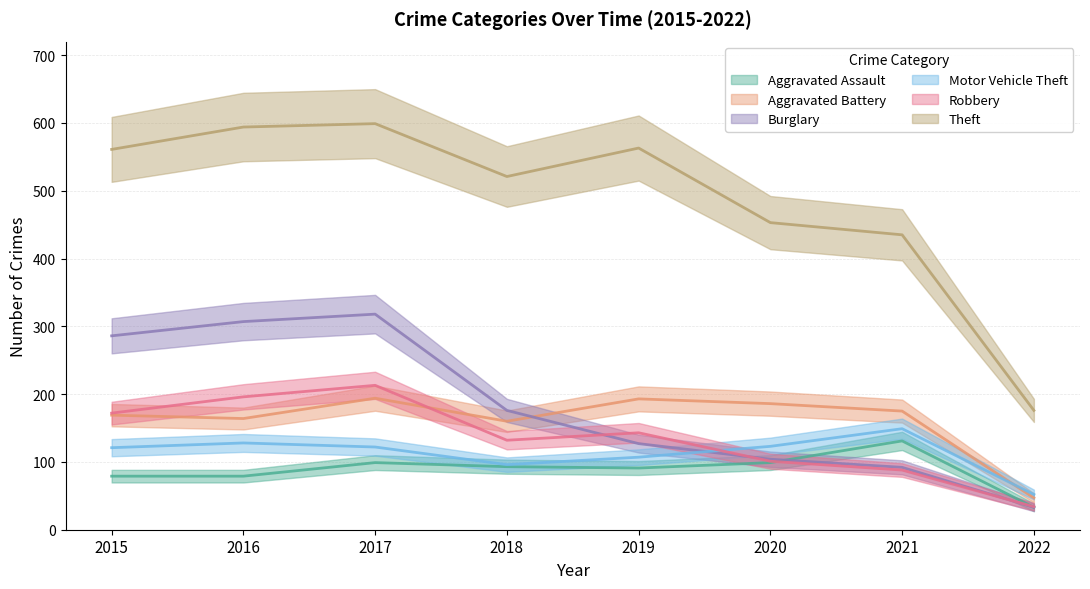

Between 2018 and 2019, which is larger?

2018